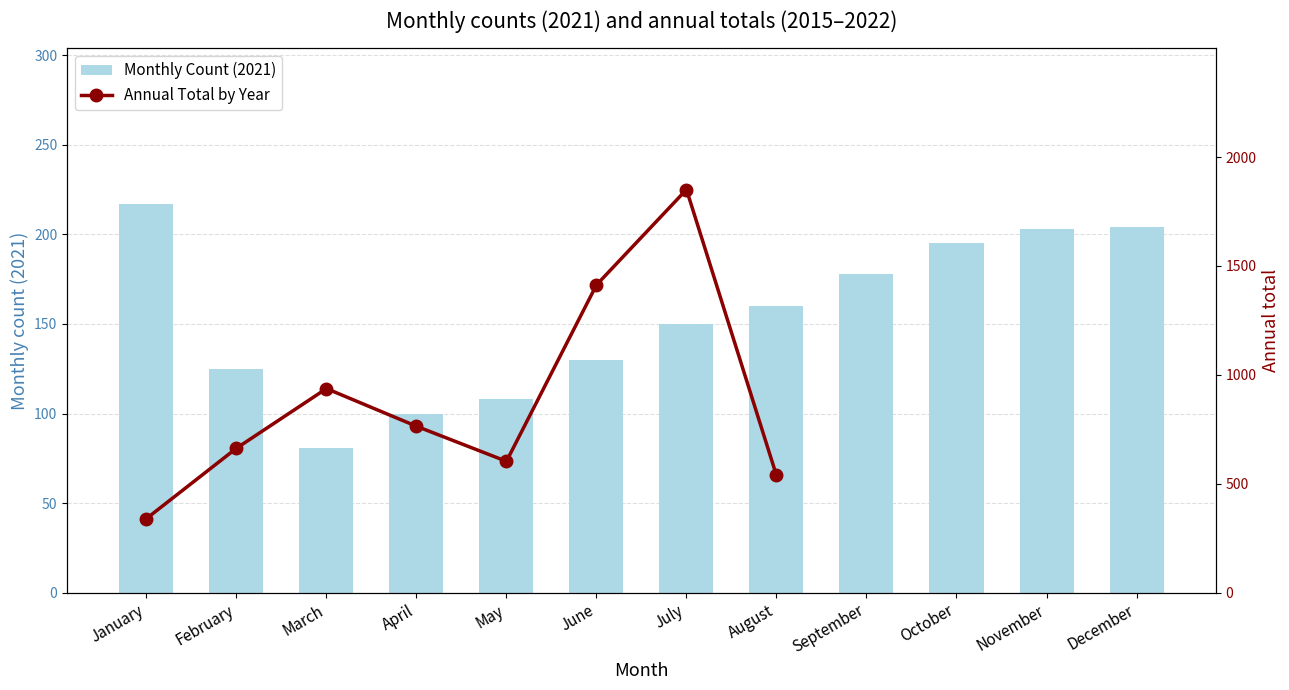

What is the minimum value shown in the chart?

81